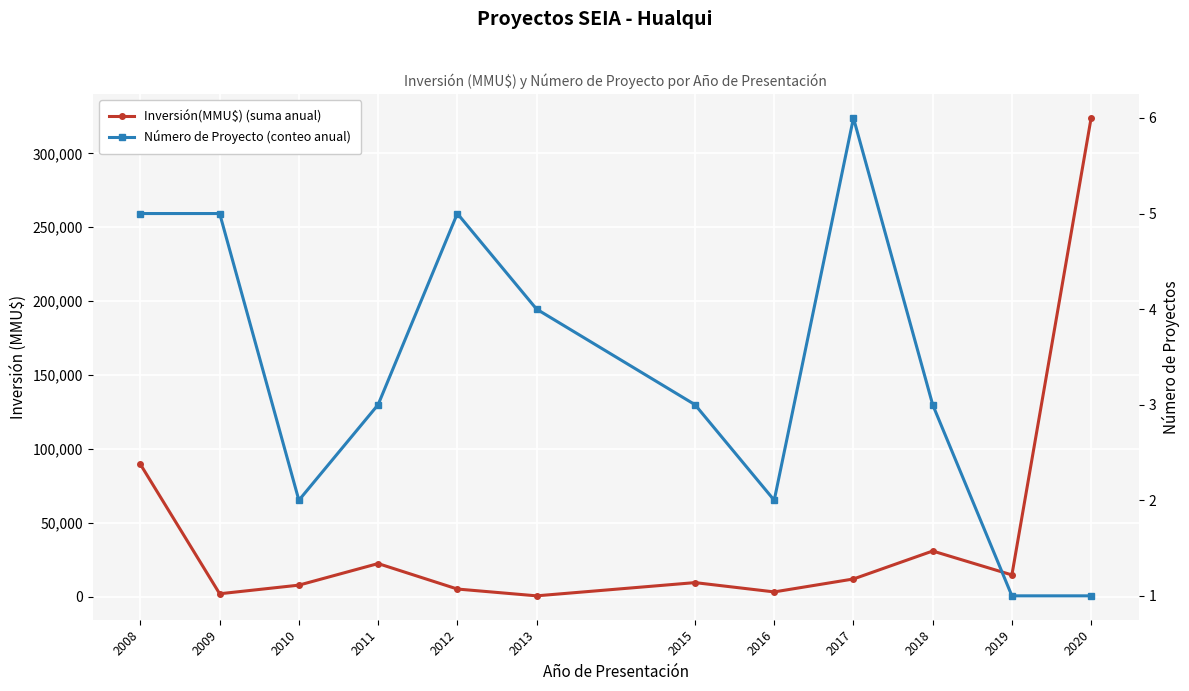

Read the Número de Proyecto (conteo anual) value at 2015.

3